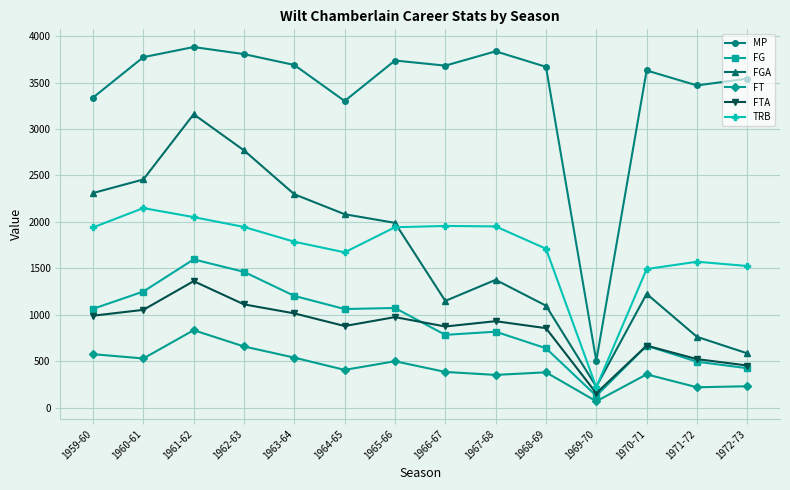

The value of FT at 1970-71 is 360. True or false?

True